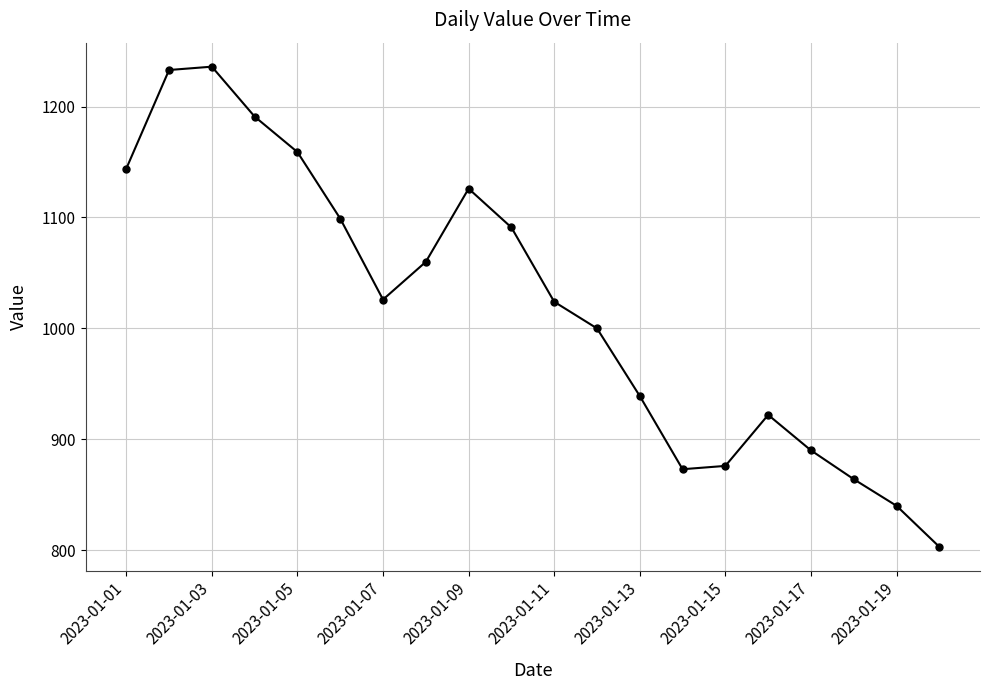

How many points are lower than both their immediate neighbors (excluding endpoints)?

2